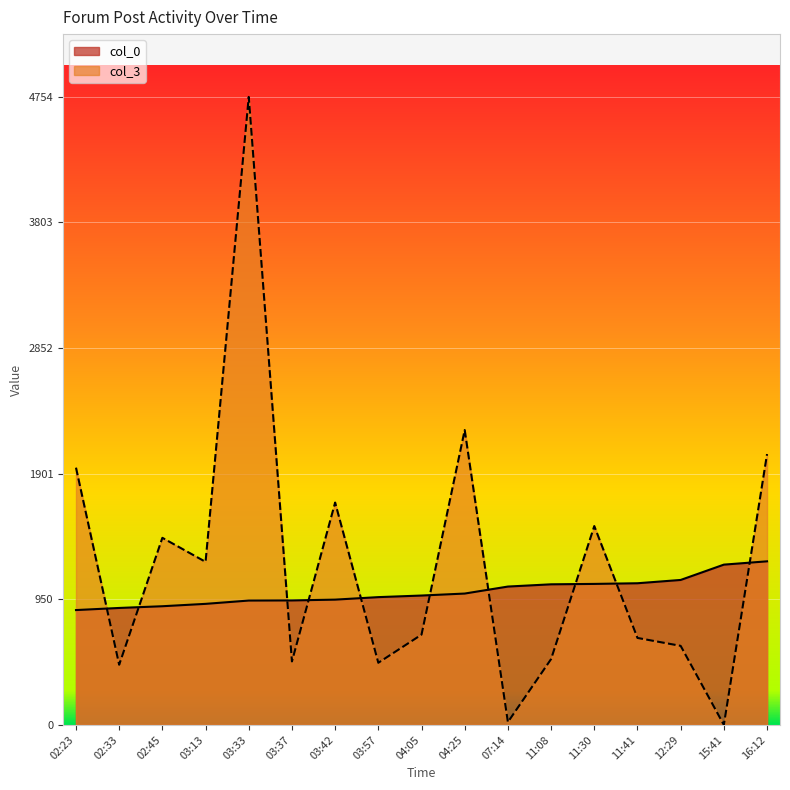

What is the difference between the highest and lowest values at 03:33?

3813